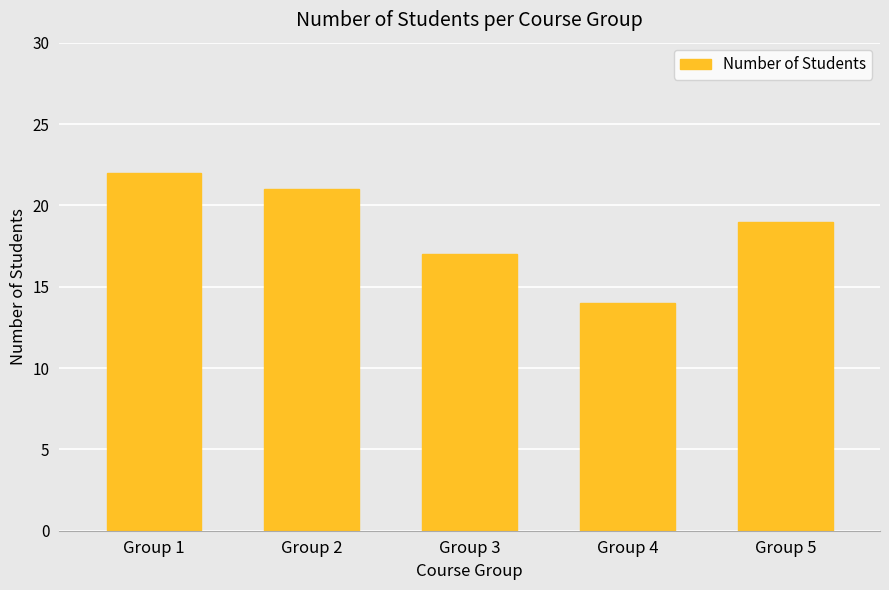

What is the difference between the values at Group 1 and Group 3?

5